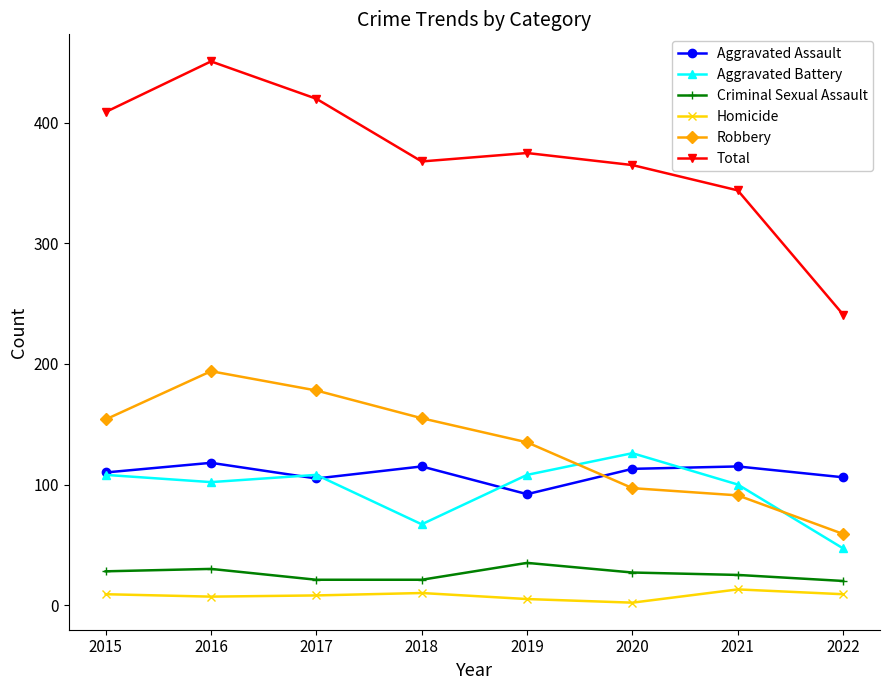

What is the difference between the second highest and second lowest values in the Aggravated Battery series?

41